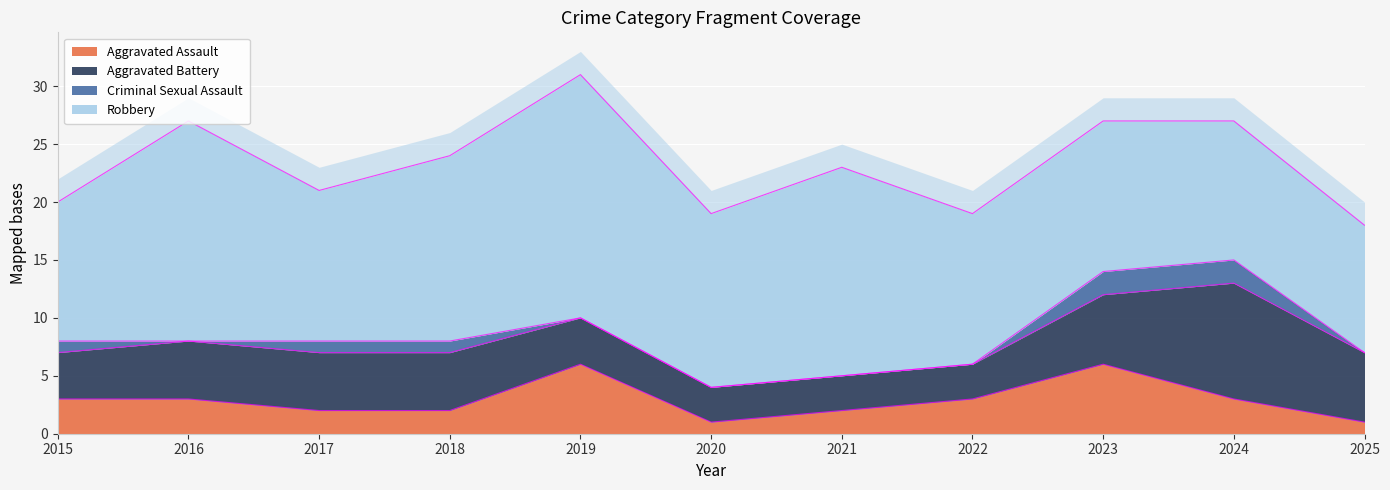

Which series ends up on top after the final intersection of Aggravated Battery and Aggravated Assault?

Aggravated Battery